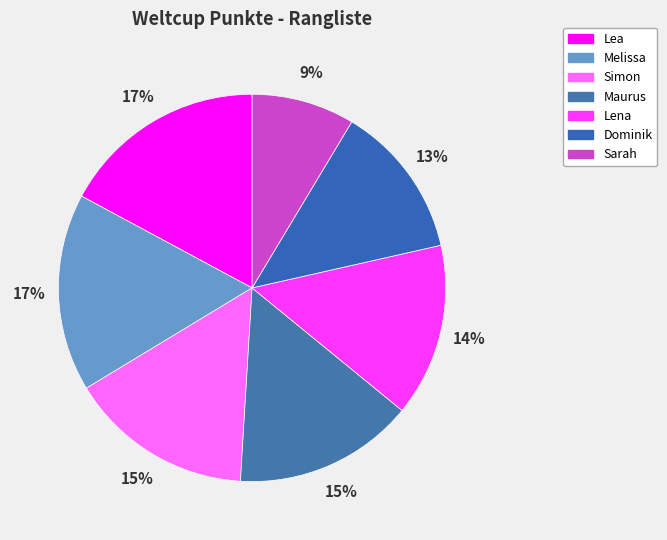

Count the number of slices in the pie.

7